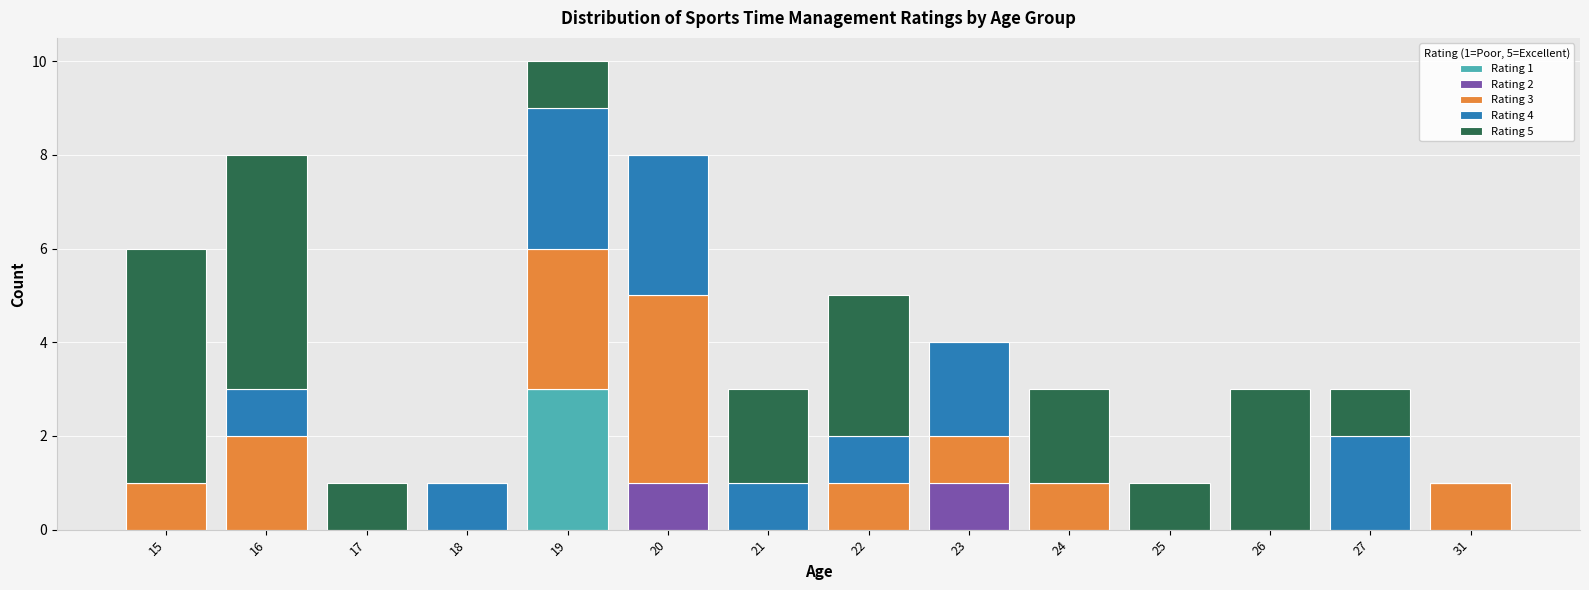

What is the total value across all series at 15?

6